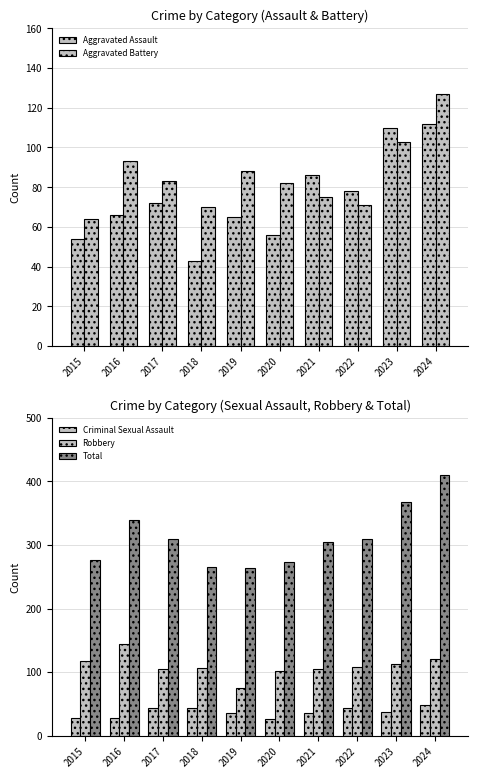

How many groups of bars are there?

10